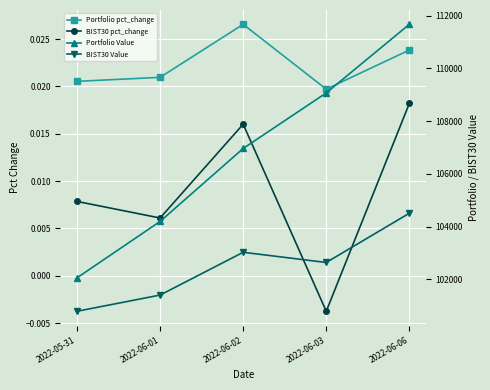

Is this an area chart (filled region under the line)?

No